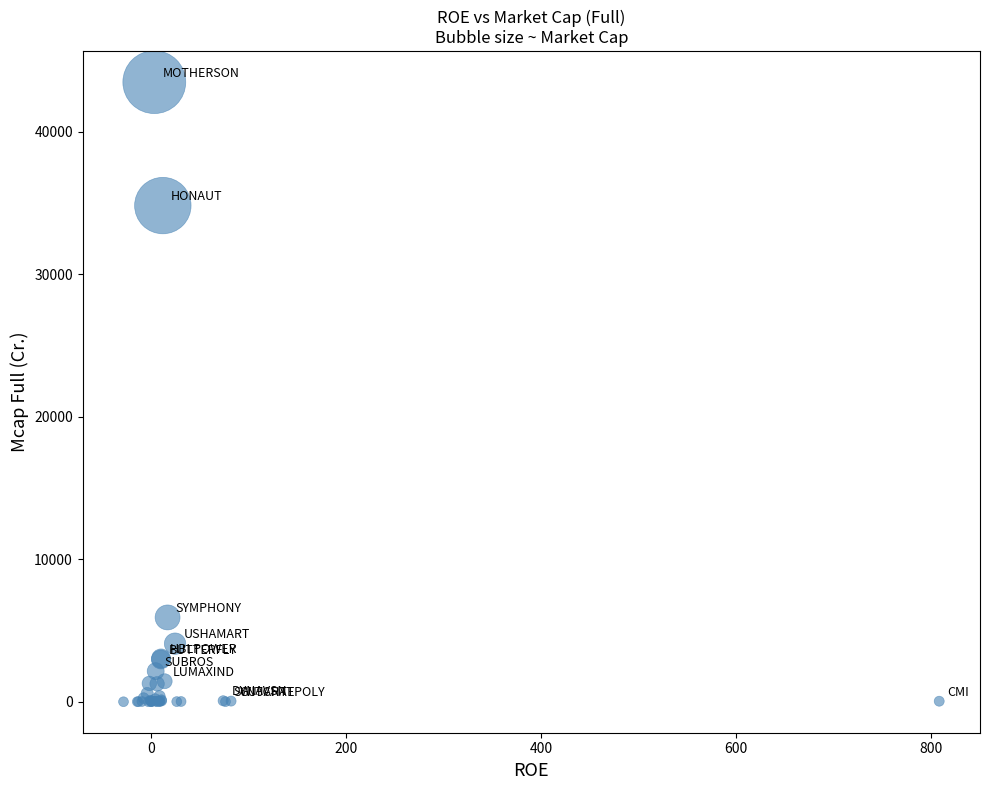

What Y value in the scatter plot is closest to 21735?

34810.0